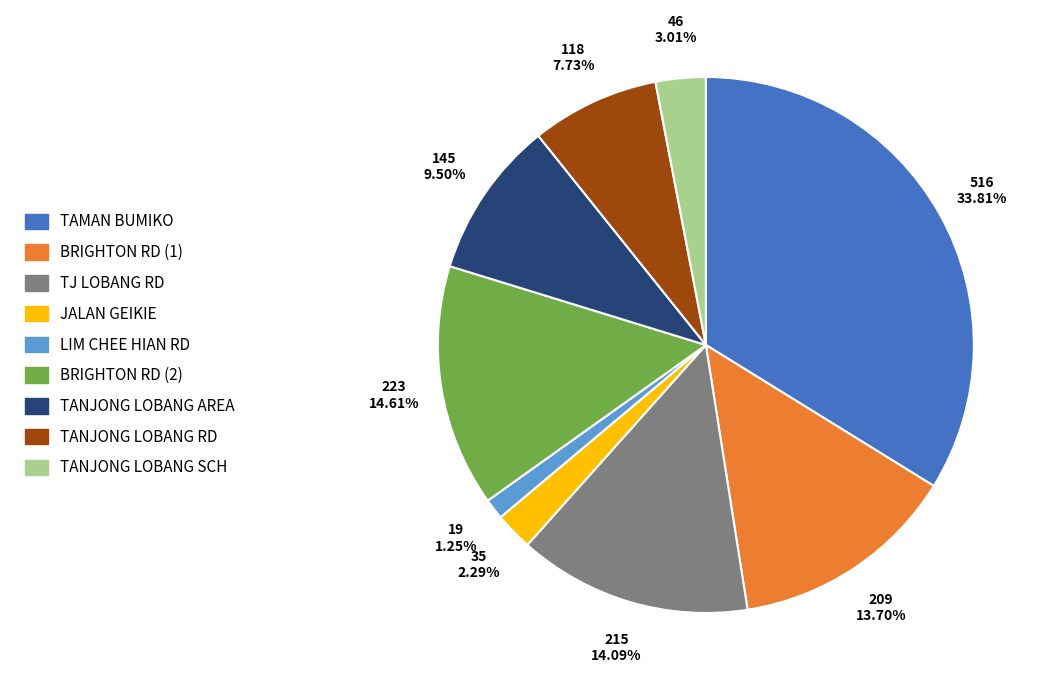

Combined, what portion of the pie is TAMAN BUMIKO and JALAN GEIKIE?

36.1%